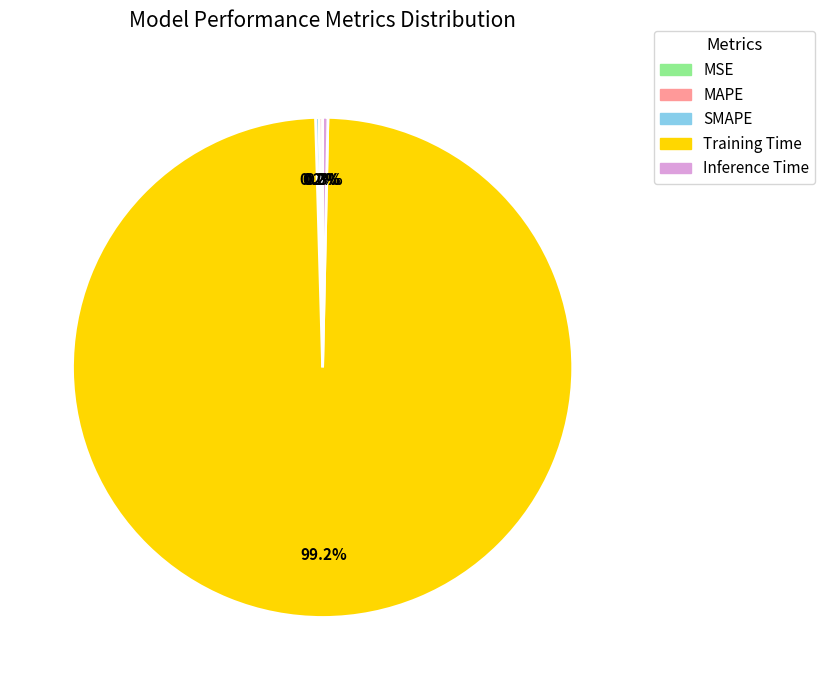

Is there any slice that represents more than half of the pie?

Yes